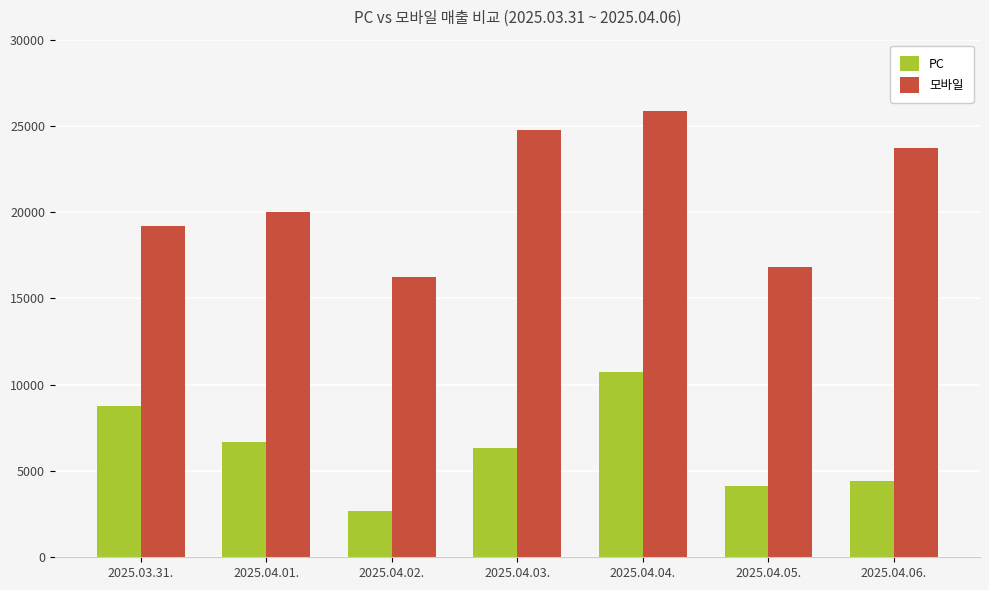

What position from the right is 2025.04.03.?

4